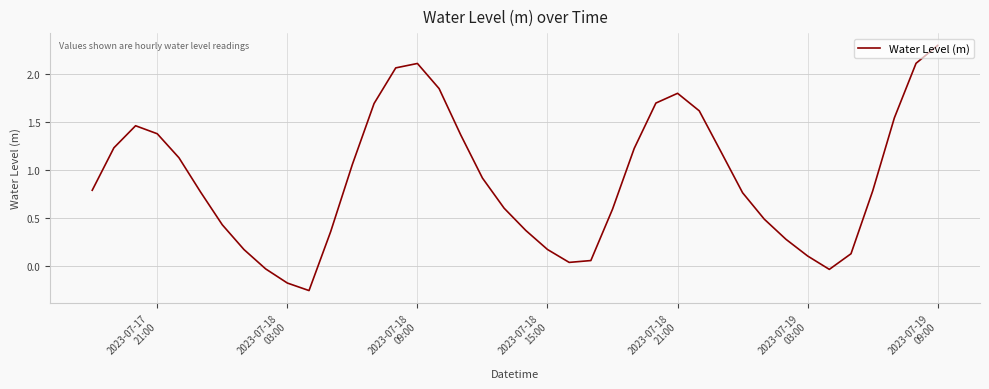

What is the greatest value displayed?

2.3